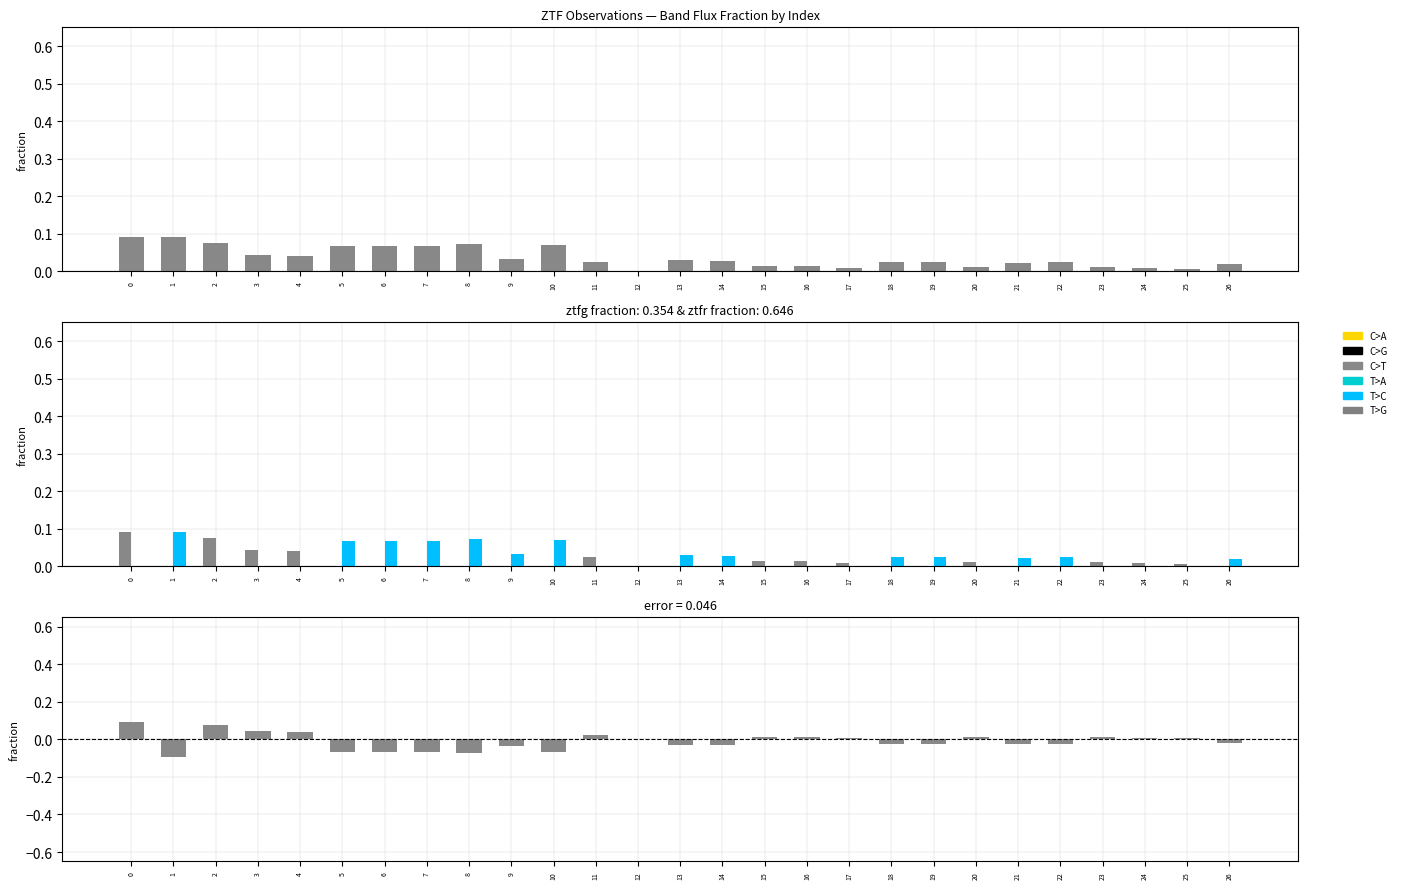

Which category has the lowest value in the combined series?

12